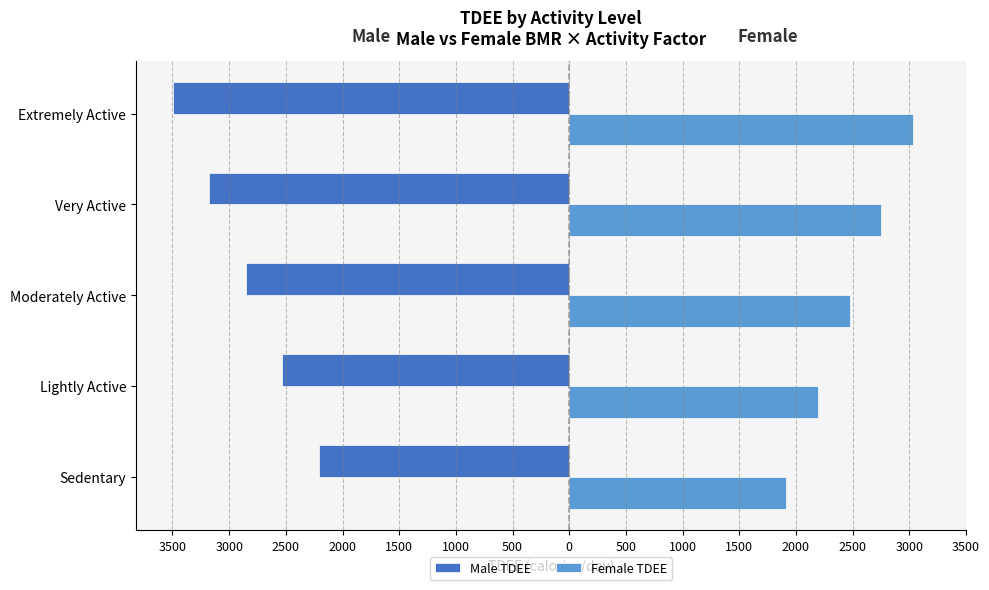

What are all the series names shown in the legend?

Male TDEE, Female TDEE